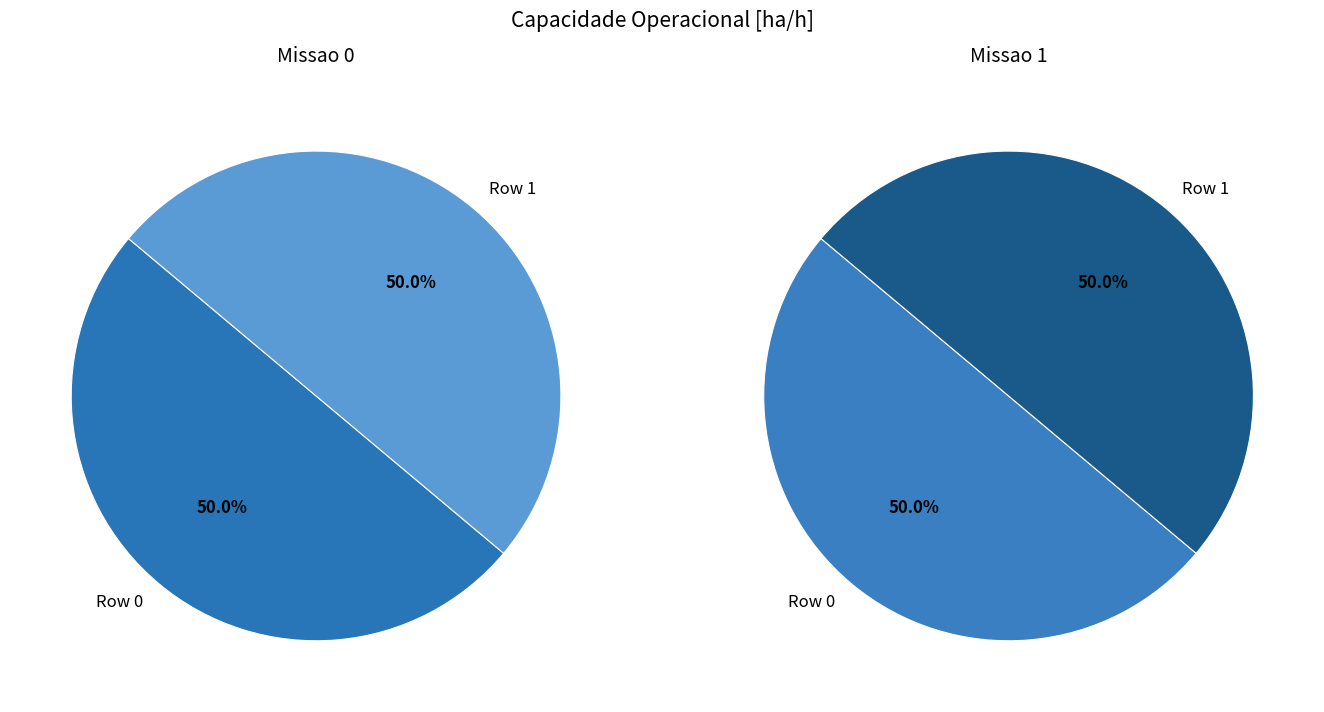

Rank the categories by value from lowest to highest.

Row 1, Row 0